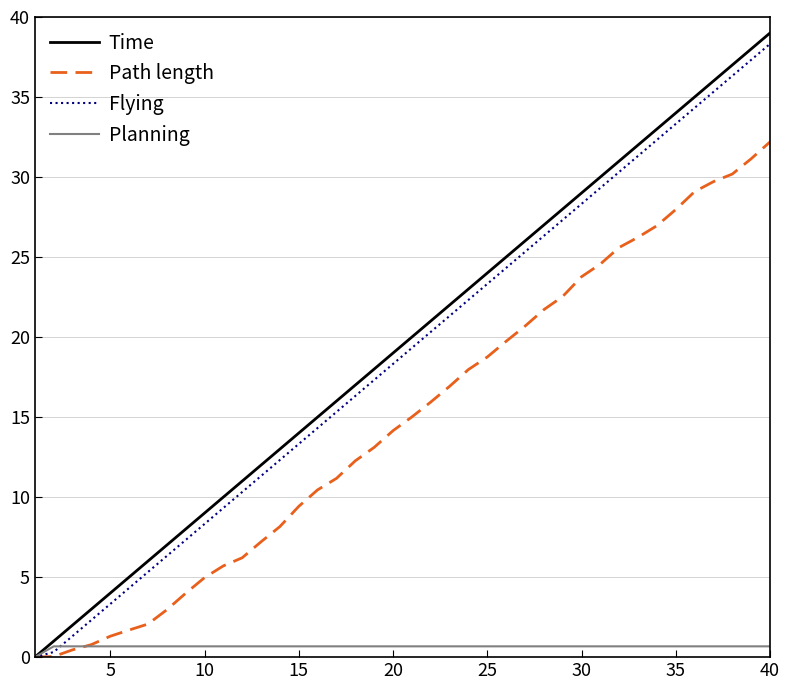

Does the chart display data point markers on the line(s)?

No